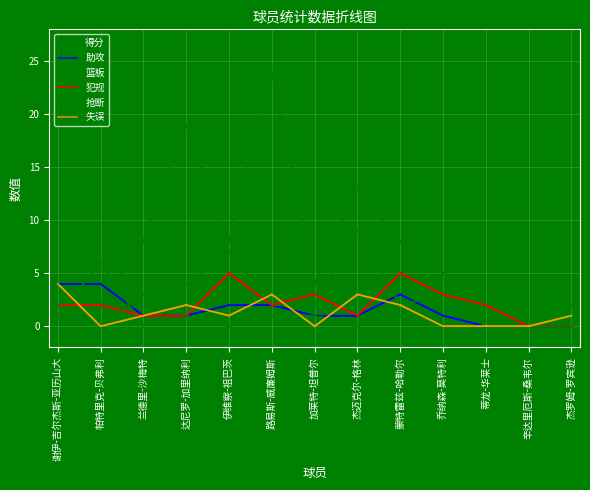

How many 犯规 values are between 1 and 3?

9